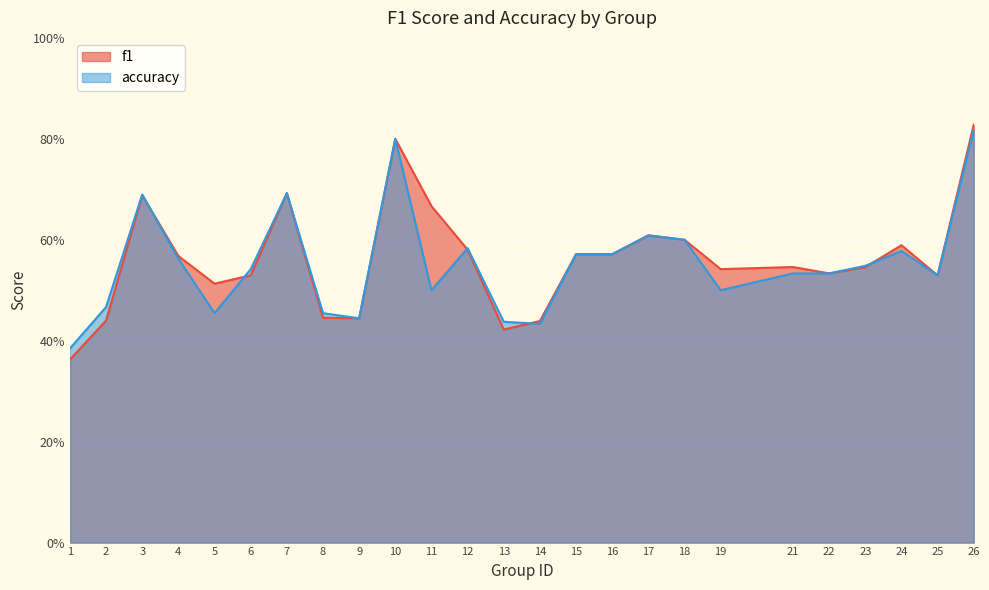

At how many categories does at least one series exceed 0?

25